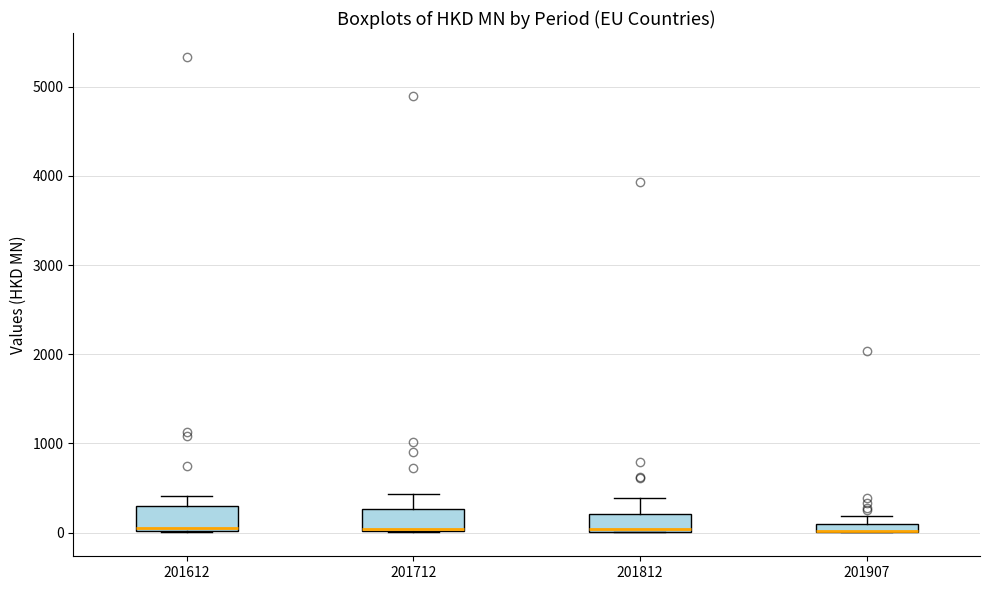

Where is the upper edge of the box at x = 201812 on the y-axis? The values are not printed on the chart, so give them approximately, as read against the axis.

200